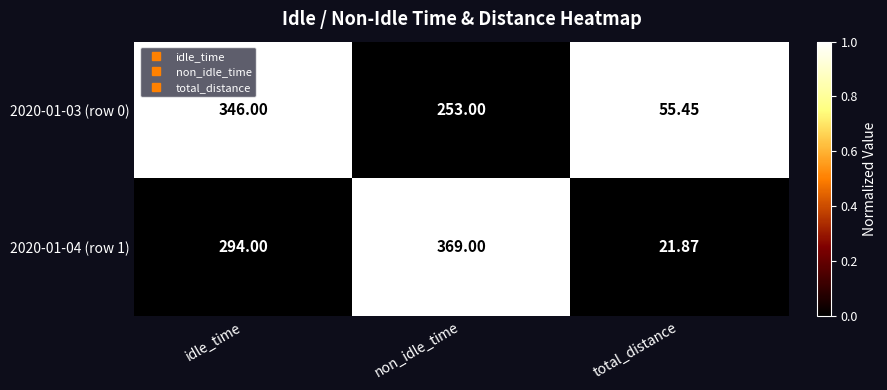

Rank the categories by 2020-01-04 (row 1) value from lowest to highest.

total_distance, idle_time, non_idle_time